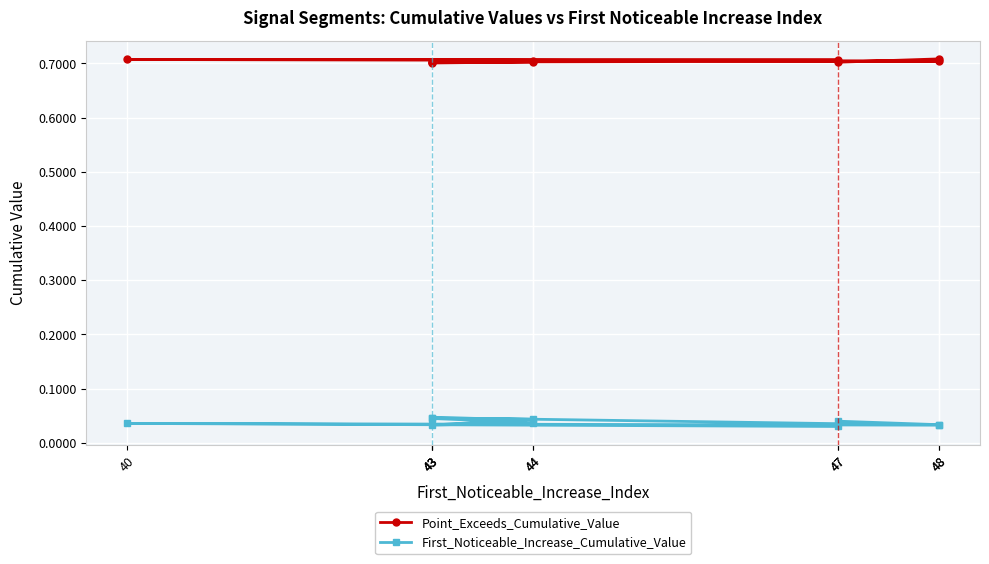

Between 40 and 43, which series saw the biggest shift?

First_Noticeable_Increase_Cumulative_Value